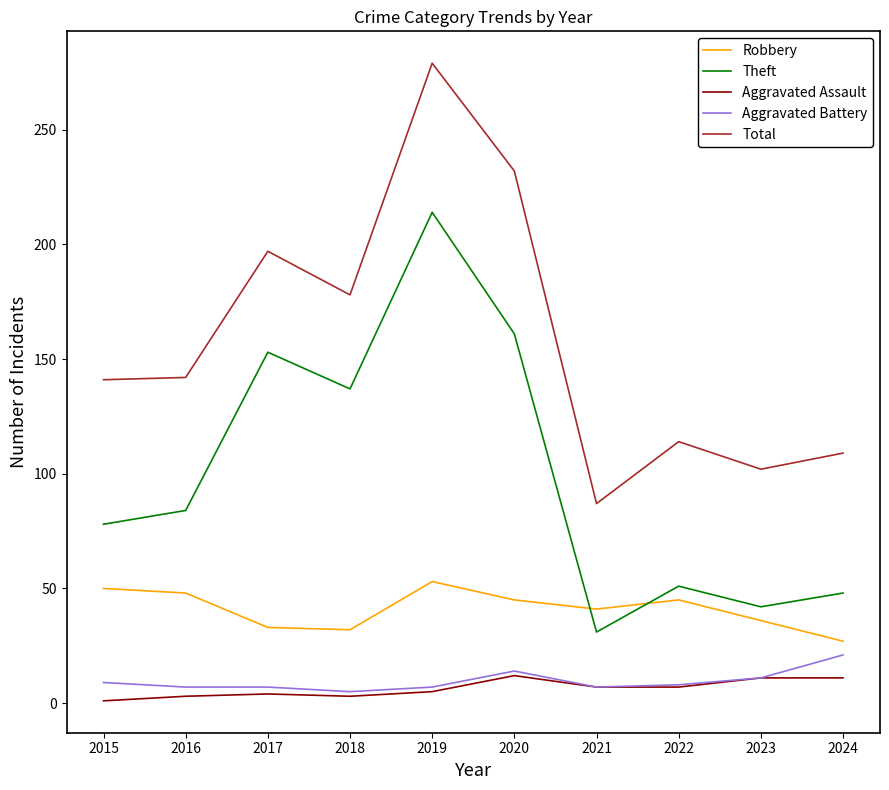

At which category is the sum across all series the highest?

2019